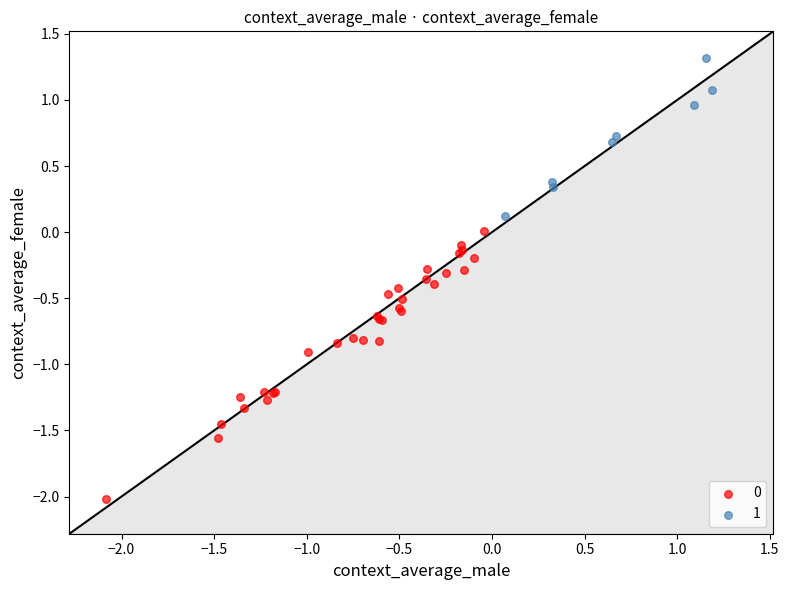

Which series reaches the maximum Y coordinate?

1